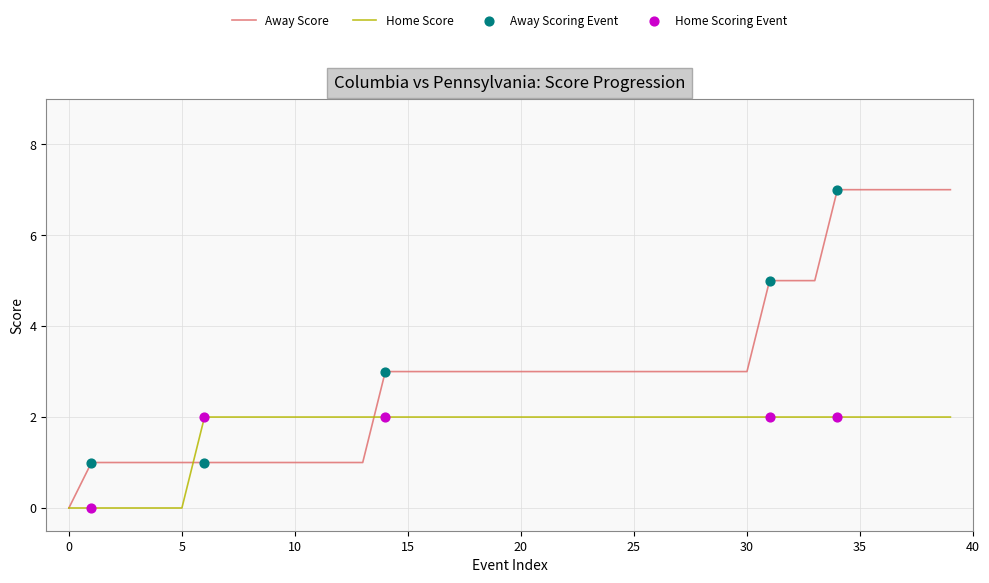

Which series has the widest spread of values?

Away Score